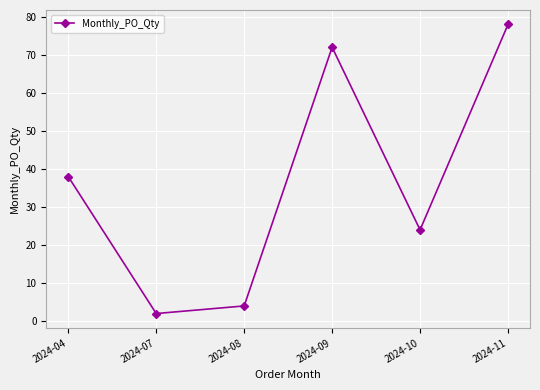

How many lines are shown in the chart?

1